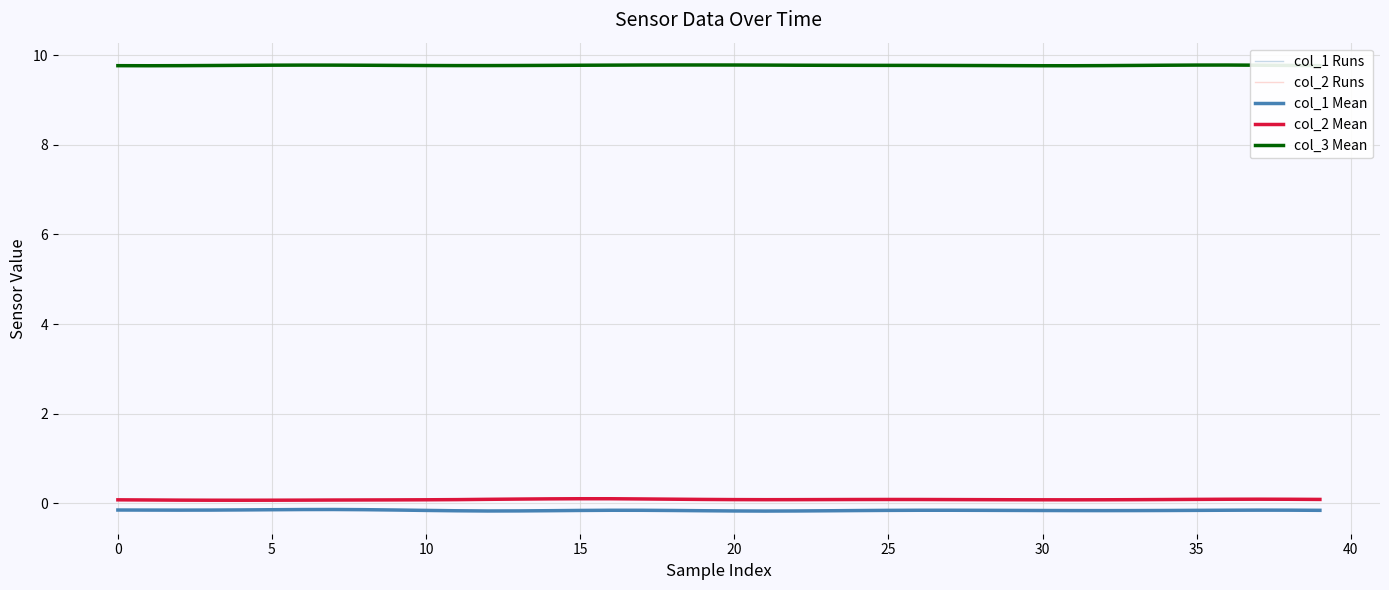

How many times do col_2 Mean and col_2 Runs cross each other?

14